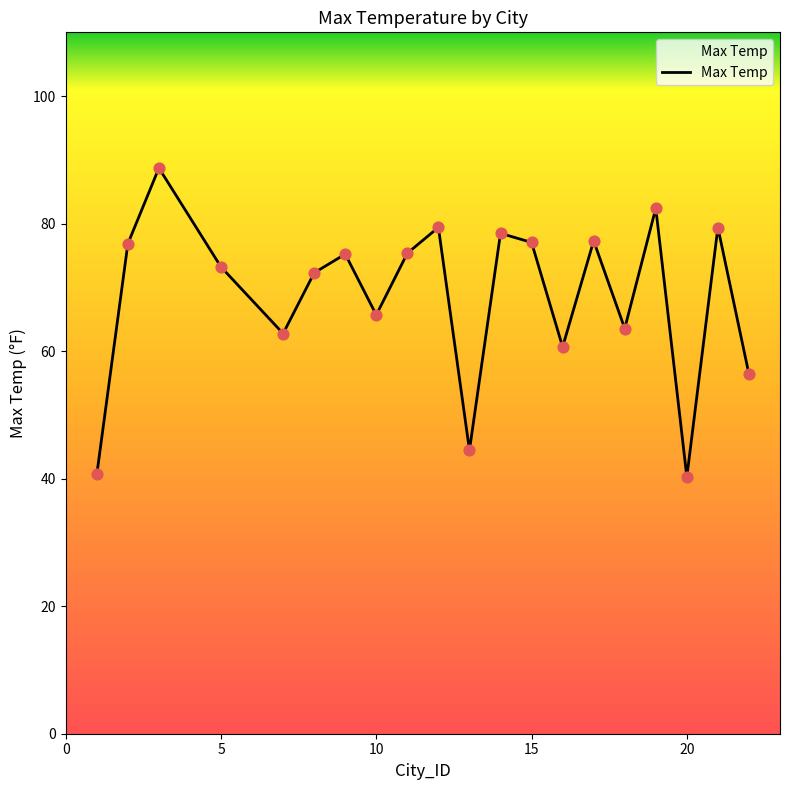

What is the smallest value displayed?

40.3